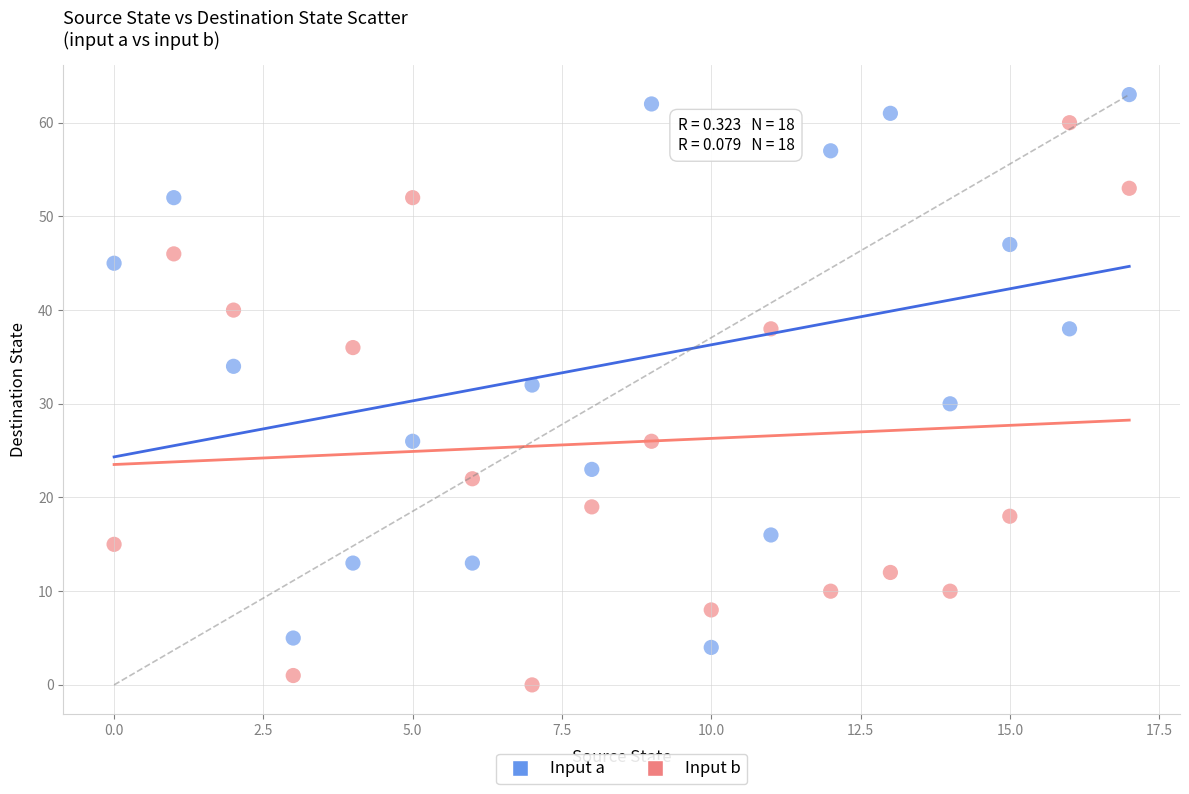

Which series reaches the minimum Y coordinate?

Input b